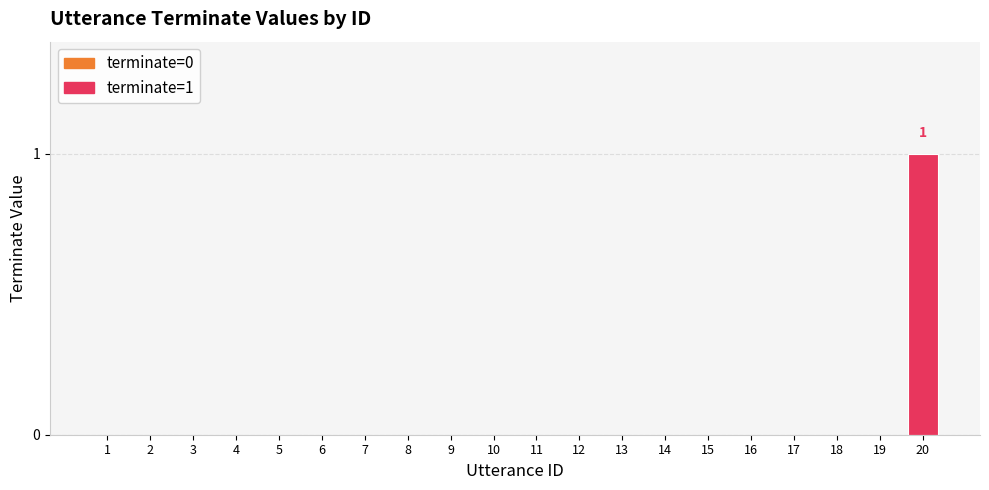

True or false: the data shows 0 at 18.

True